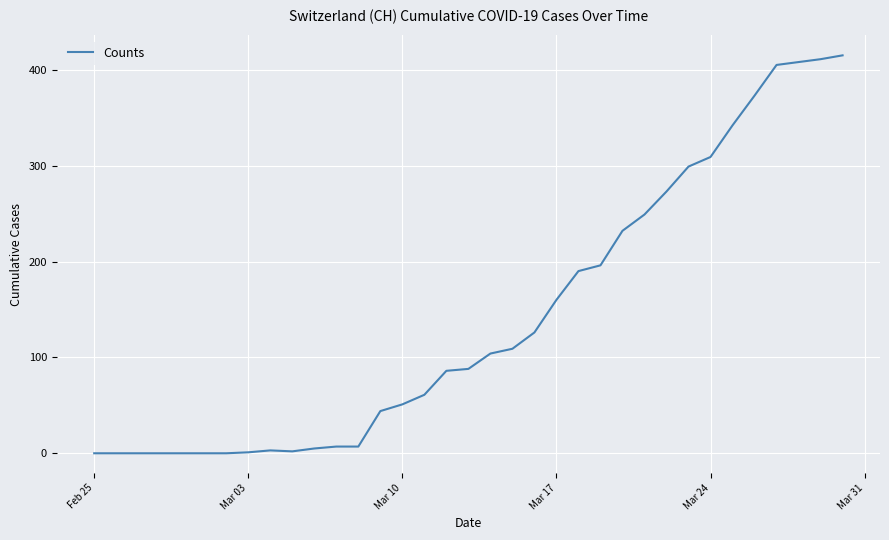

What is the maximum value shown in the chart?

415